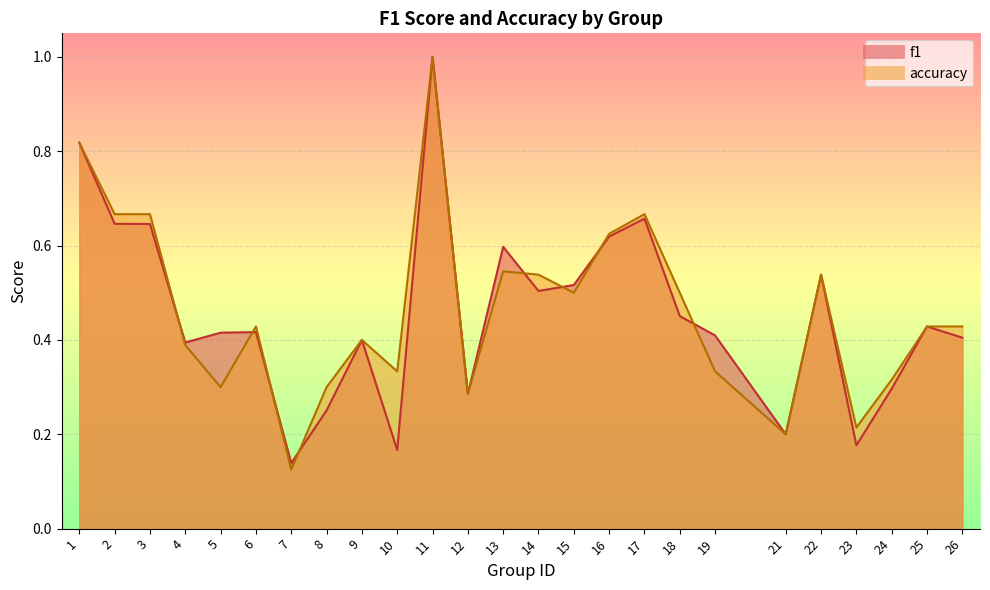

Is the value of accuracy at 7 greater than the value of f1 at 16?

No